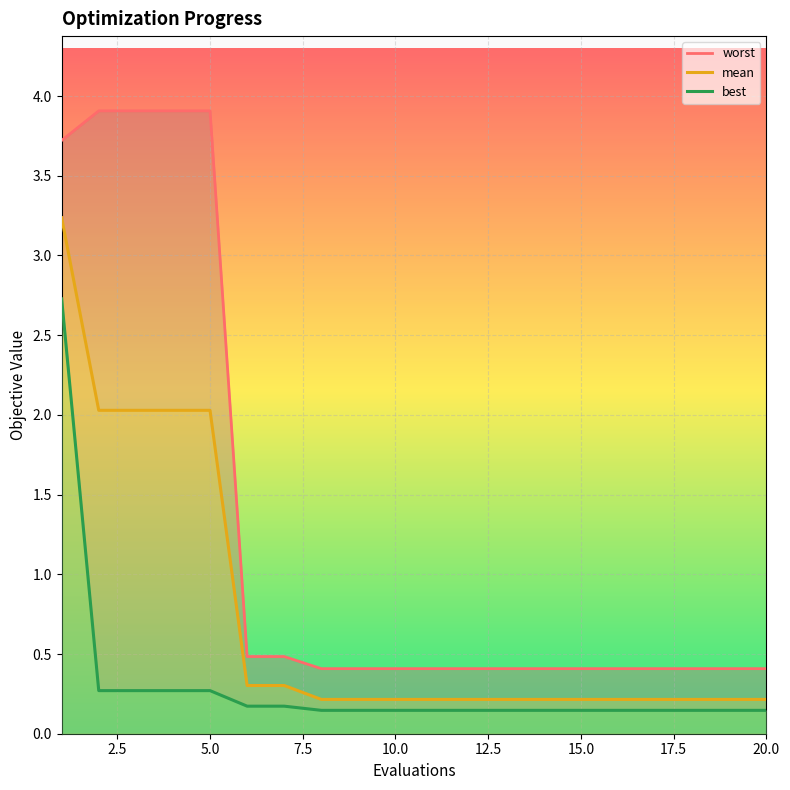

What is the value of the mean point at the 5th from the left?

2.0